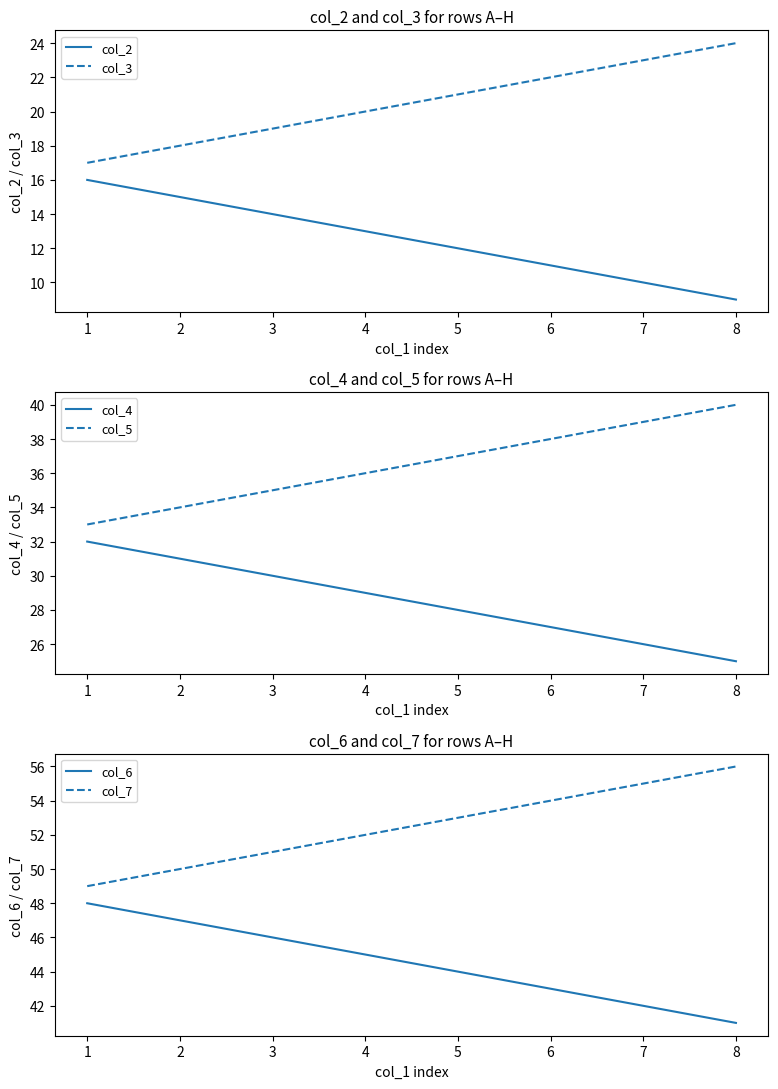

True or false: col_6 and col_4 cross at least once.

False